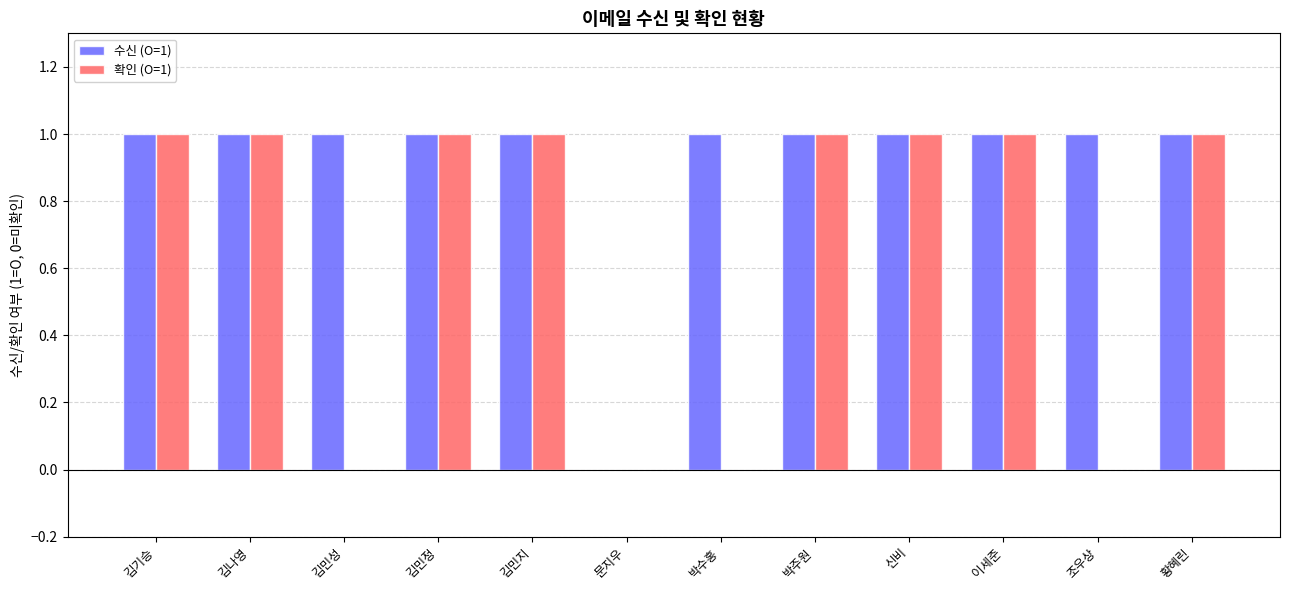

Reading right to left, transcribe all the data shown in this chart.

수신 (O=1): 1	1	1	1	1	1	0	1	1	1	1	1
확인 (O=1): 1	0	1	1	1	0	0	1	1	0	1	1